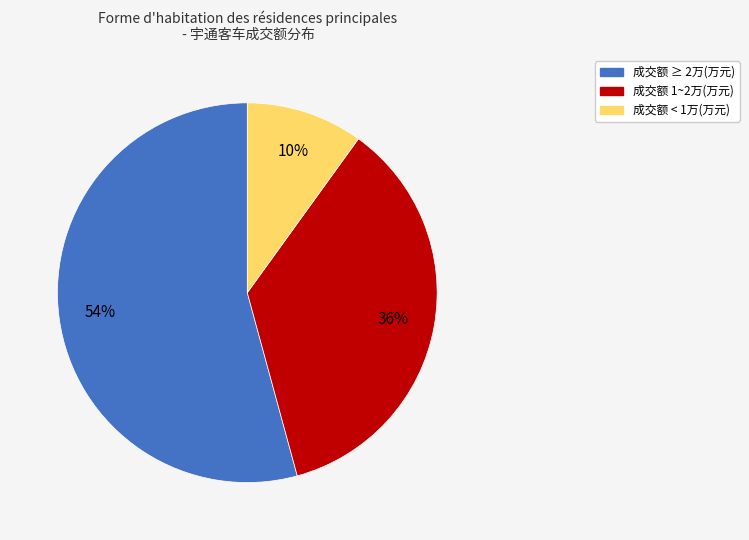

How many slices are in this pie chart?

3